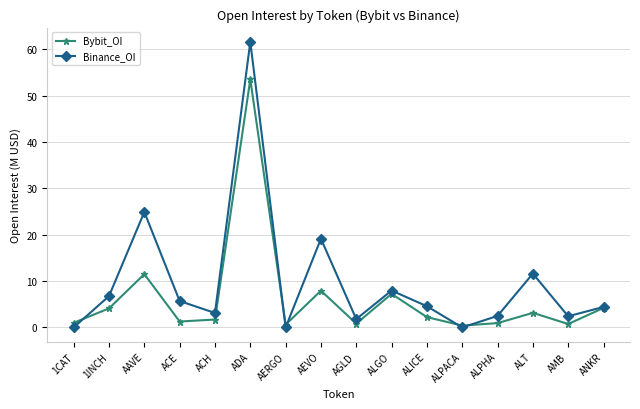

What is the difference between the second highest and second lowest values in the Bybit_OI series?

10.9